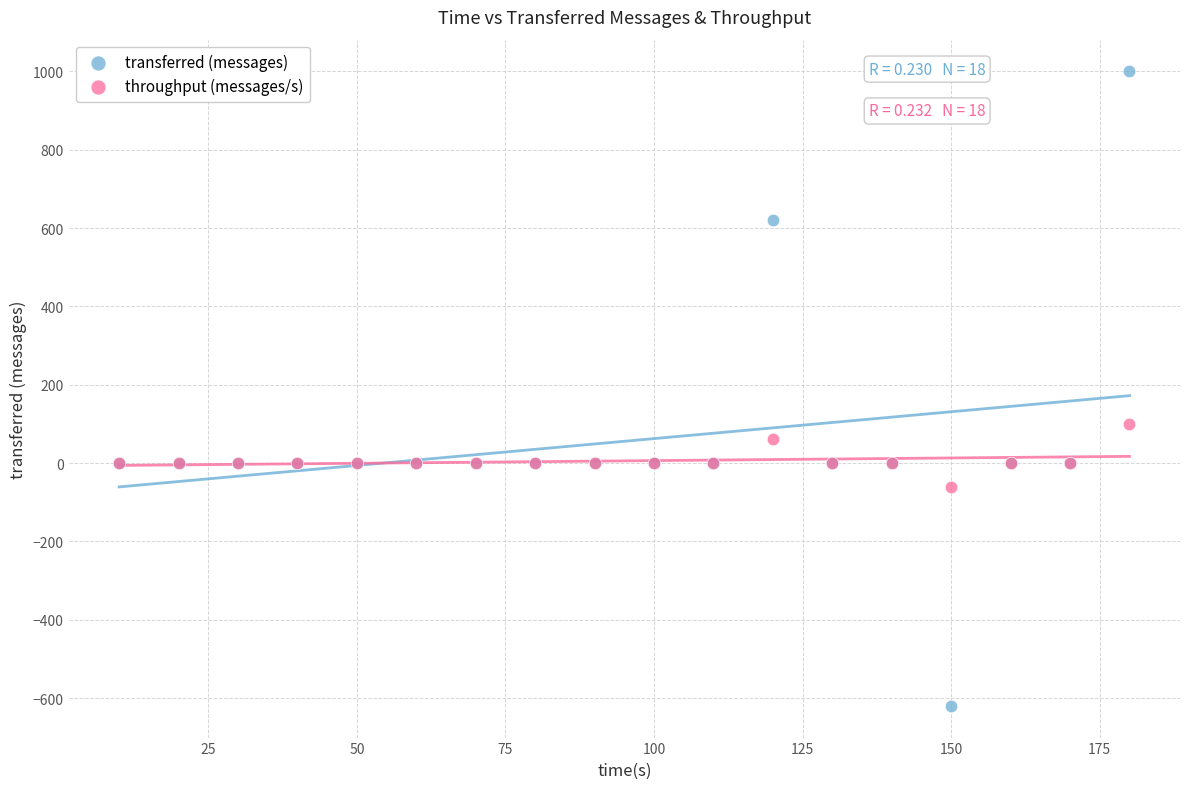

Which series reaches the maximum Y coordinate?

transferred (messages)